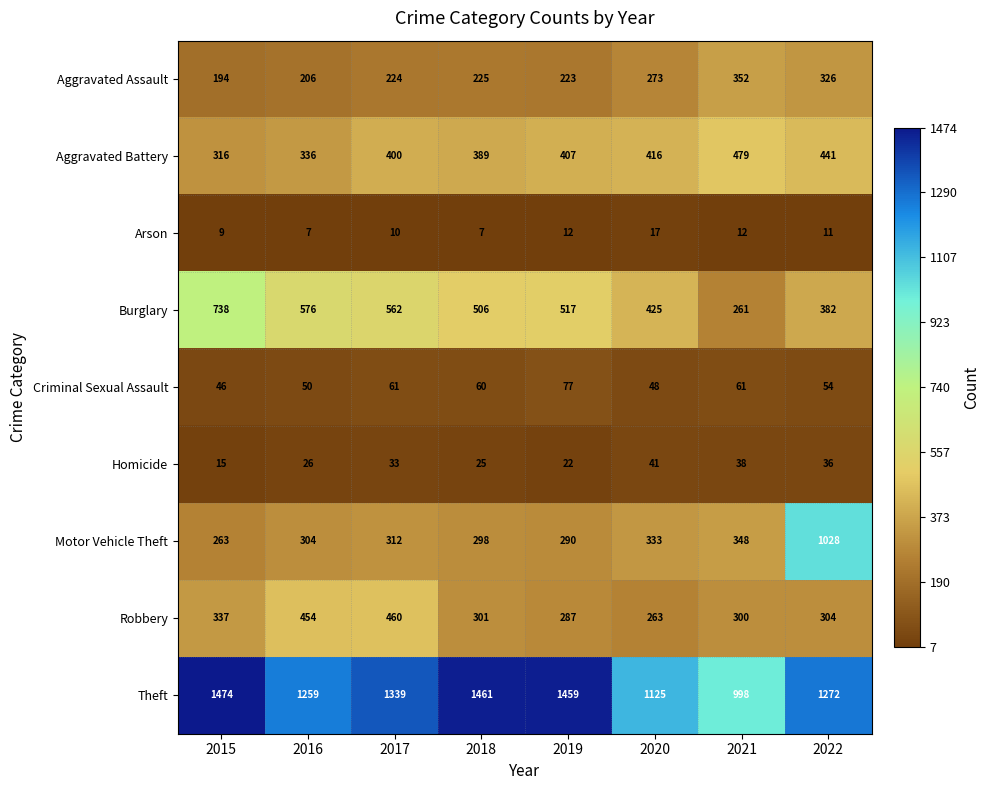

Is it true that Arson equals 12 at 2015?

False